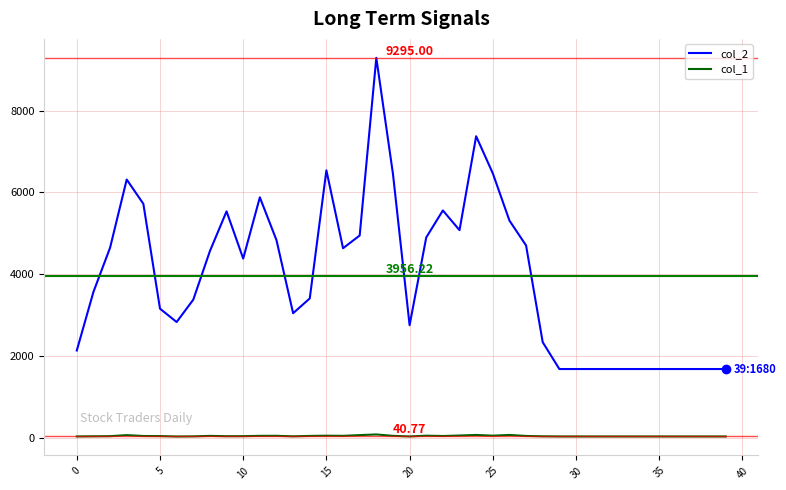

Which series has the widest spread of values?

col_2